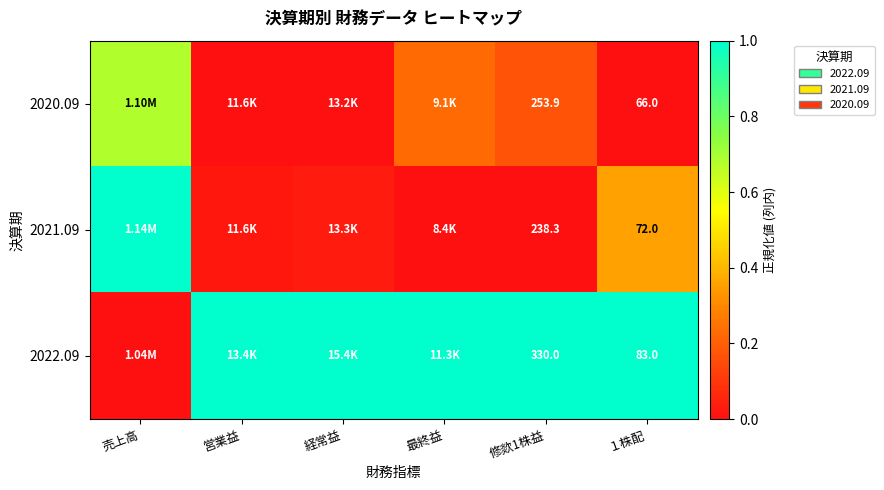

Is the value of 2021.09 at 修欻1株益 greater than the value of 2020.09 at 営業益?

No